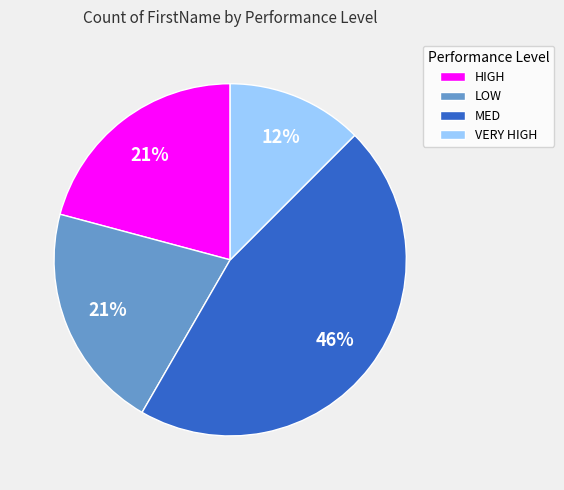

What percentage is the MED slice, to the nearest percent?

46%